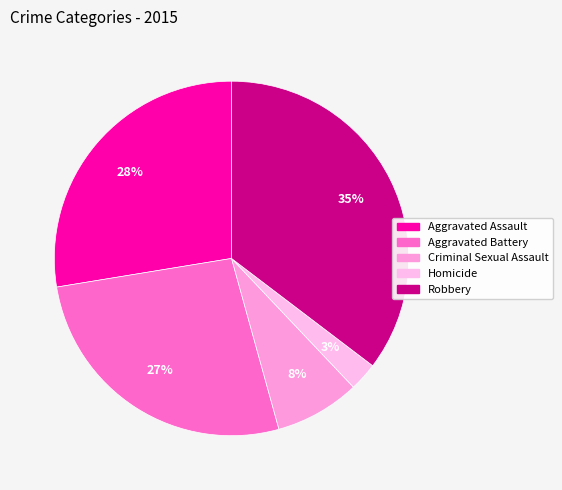

What percentage is the Homicide slice, to the nearest percent?

3%